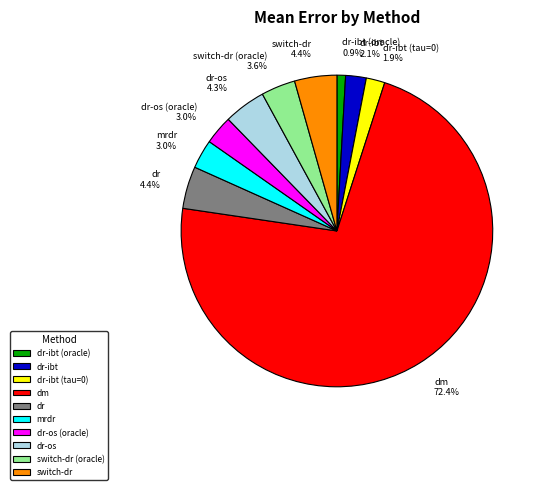

What is the smallest slice in the pie chart?

dr-ibt (oracle)